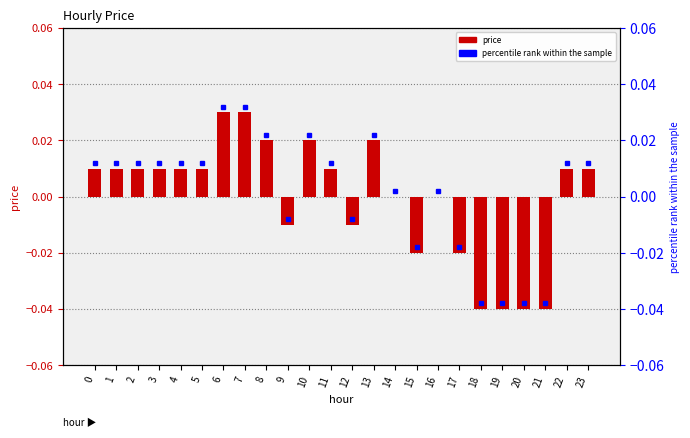

How many data points are above 0?

14